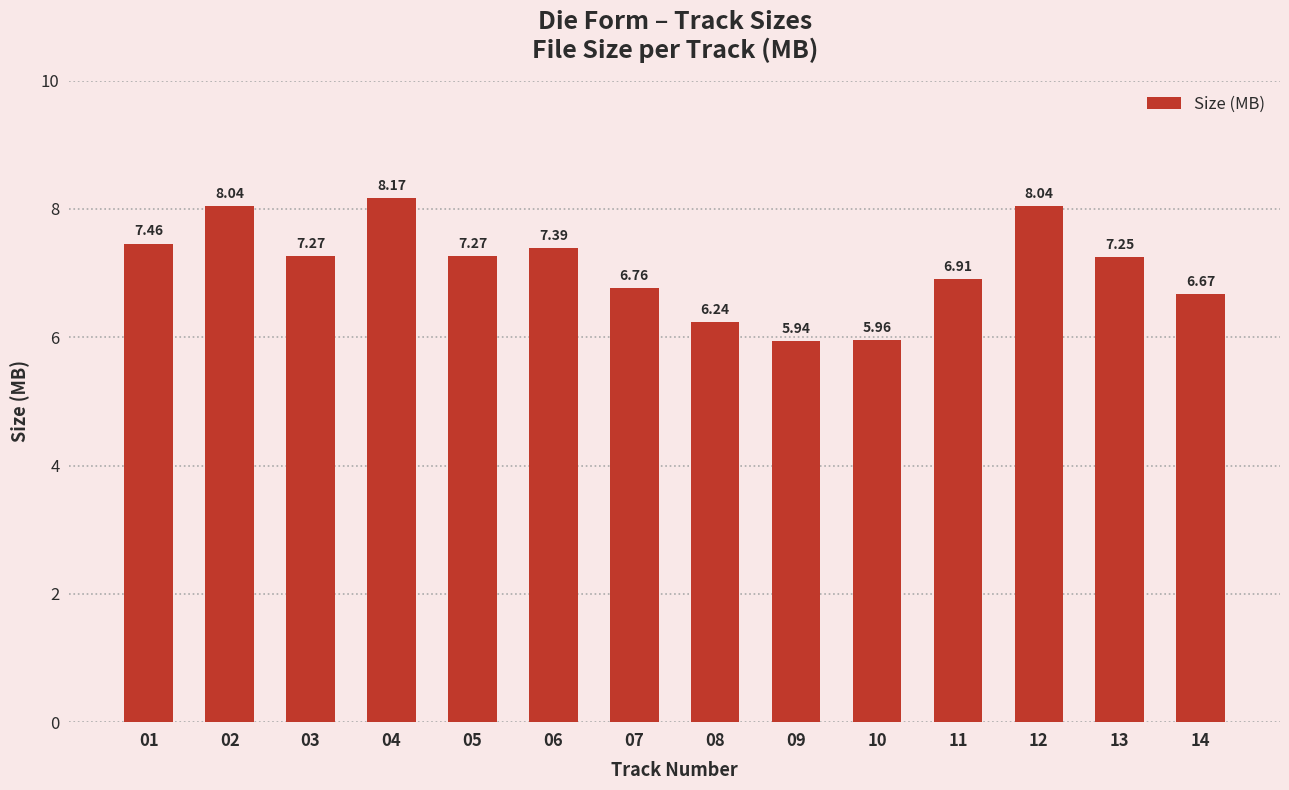

What is the ratio of the value at 08 to the value at 10?

1.0